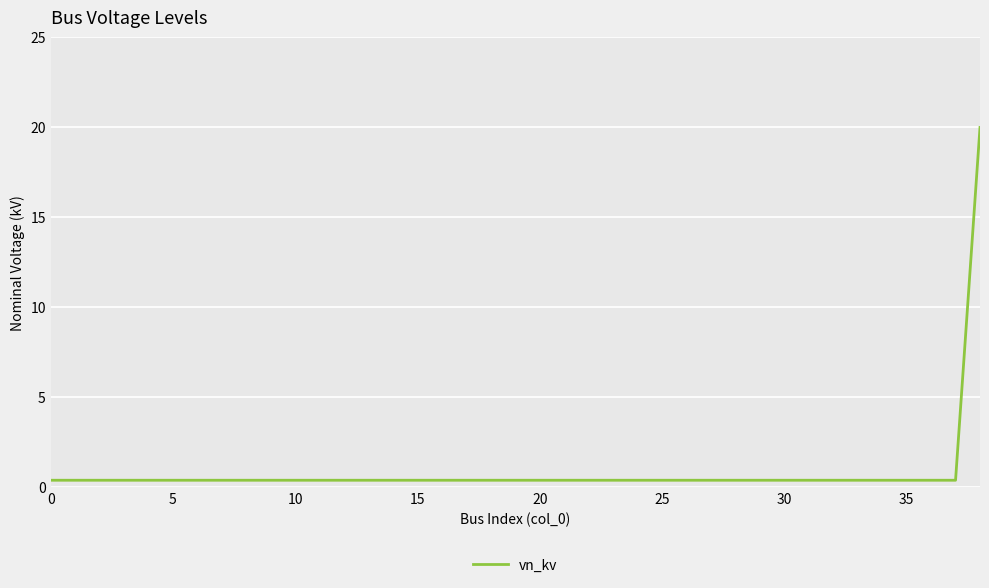

What is the difference between the maximum and minimum values?

19.6